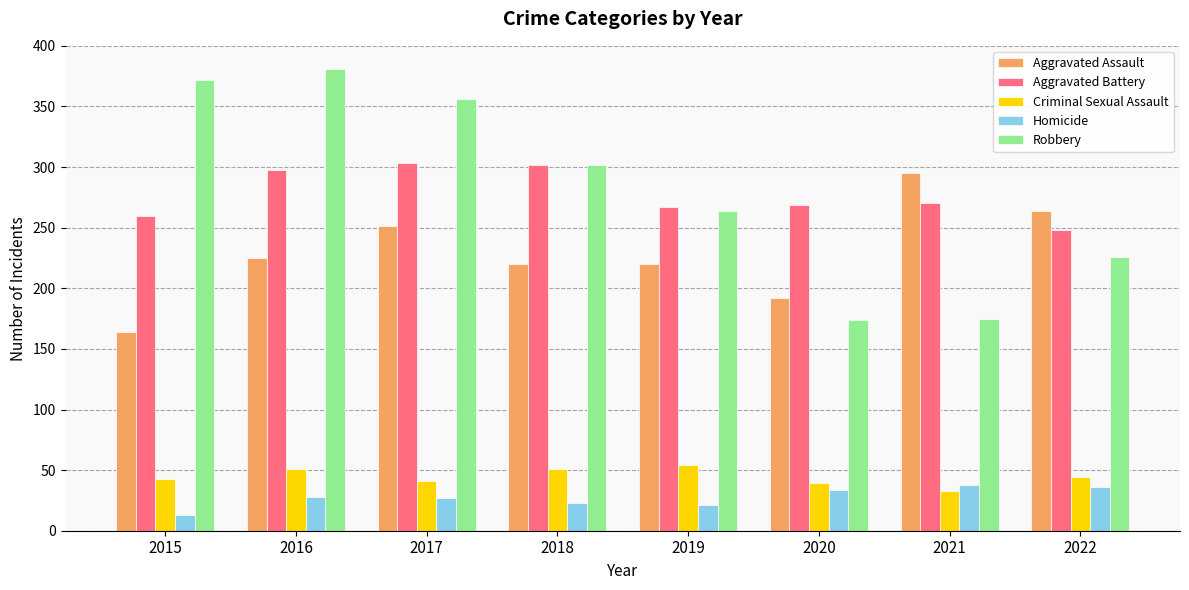

How many data points does each series have?

8